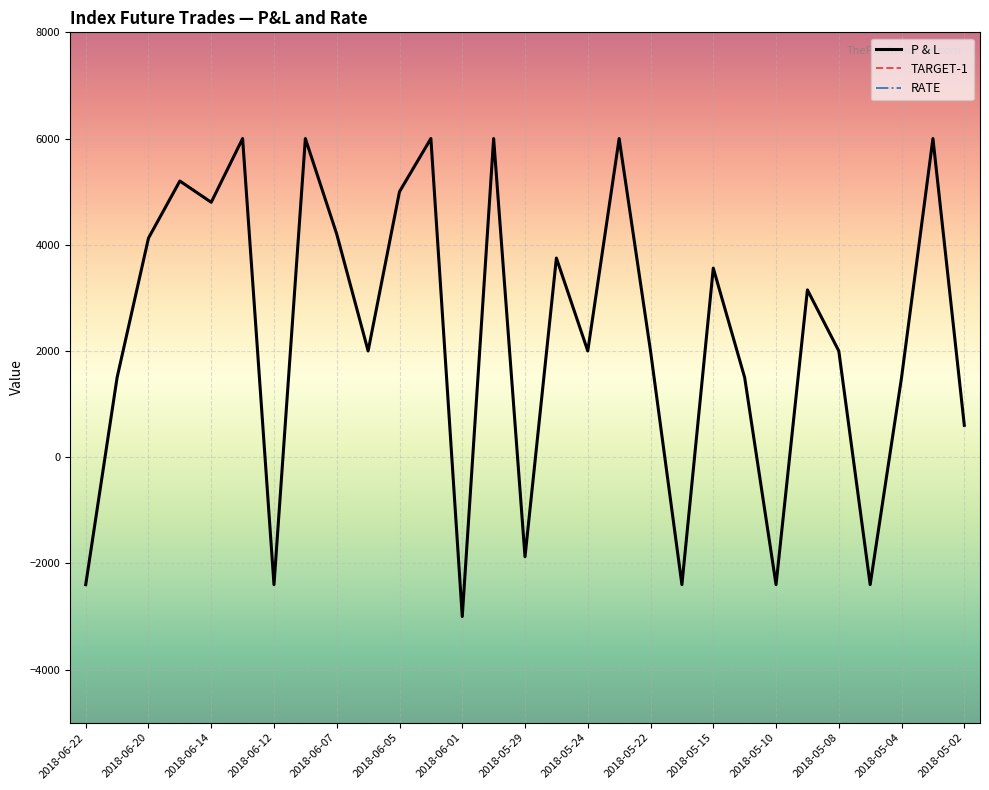

True or false: TARGET-1 and P & L intersect in this chart.

False